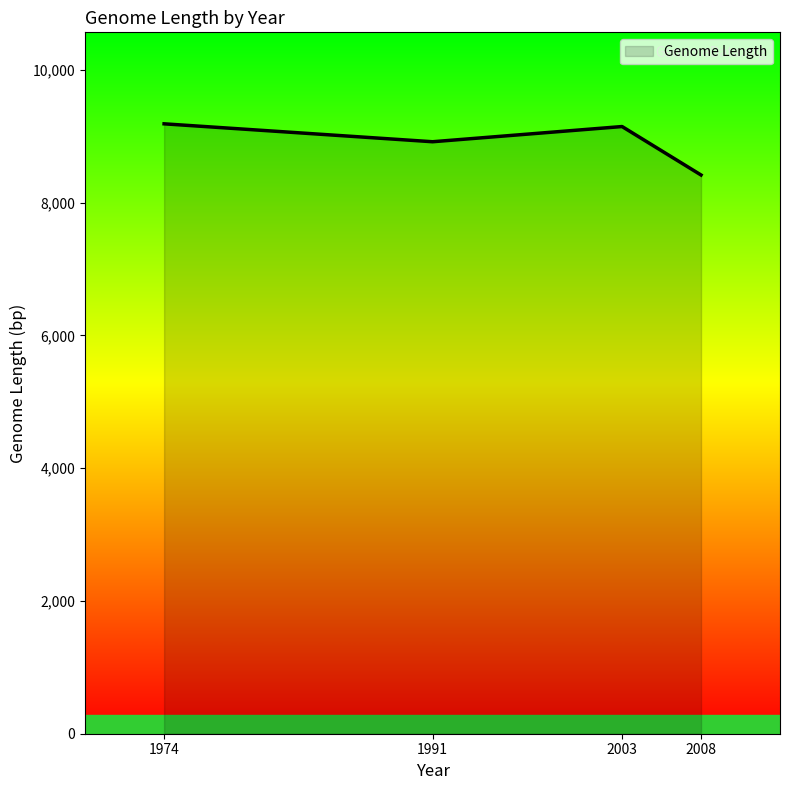

What is the minimum value shown in the chart?

8418